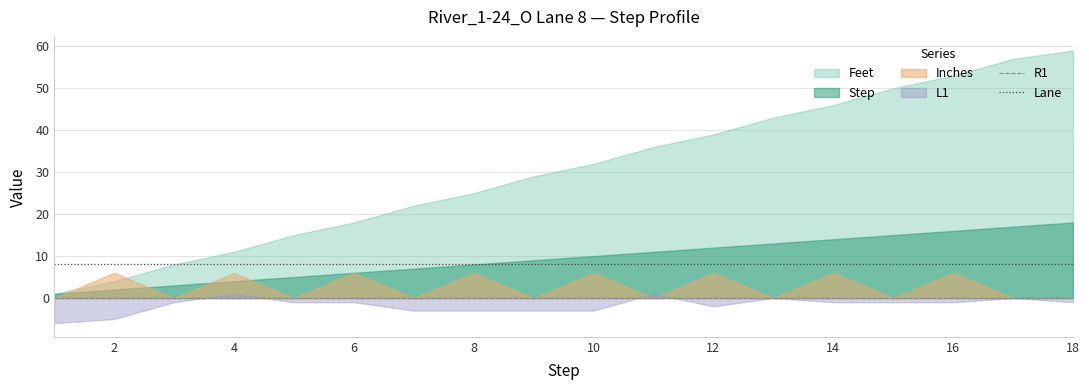

True or false: R1 and Lane intersect in this chart.

False